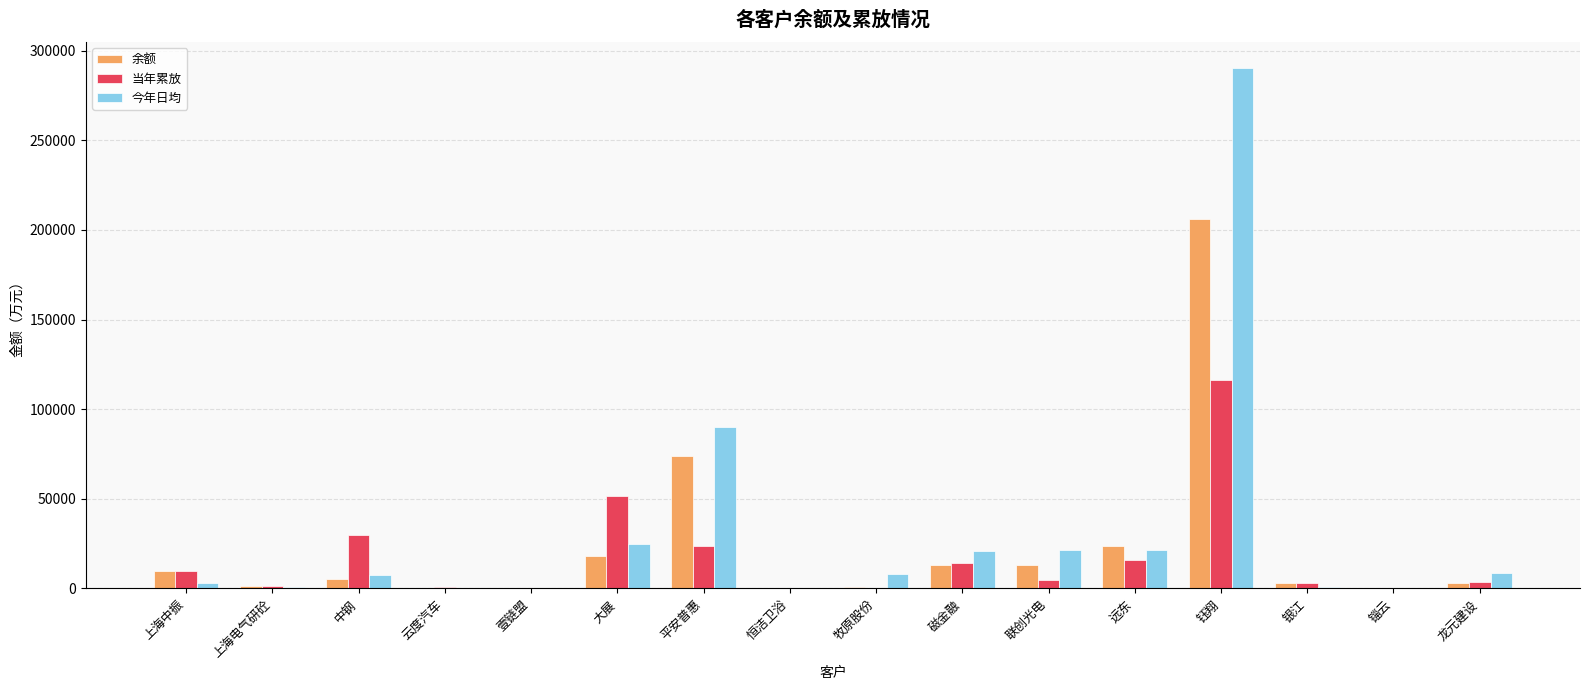

Which series changed the most between 壹链盟 and 钰翔?

今年日均